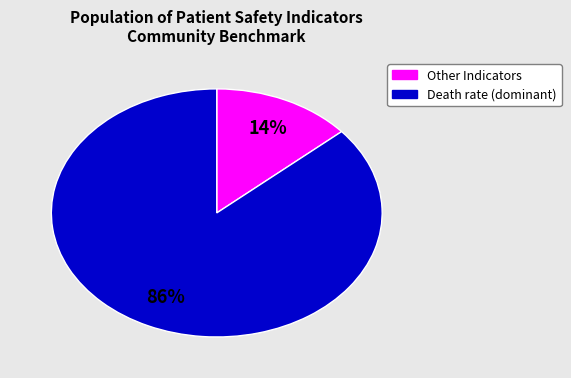

To the nearest percent, what is the average slice percentage?

50%